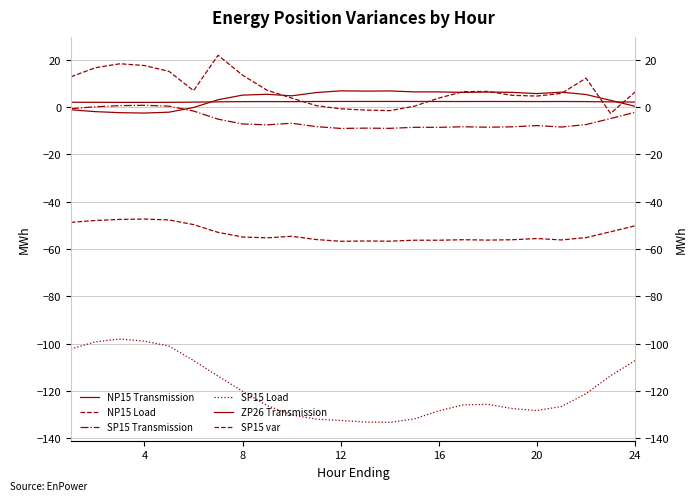

Which series has the largest total across all categories?

SP15 var